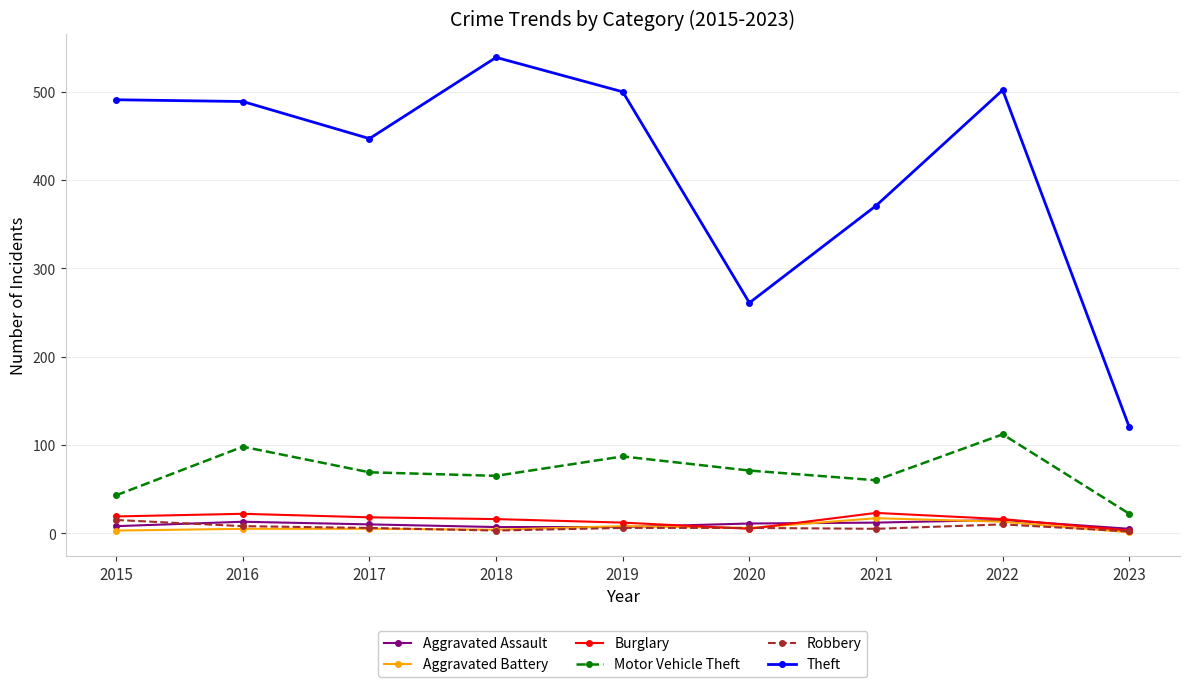

What is the value of the Burglary point at the 4th from the left?

16